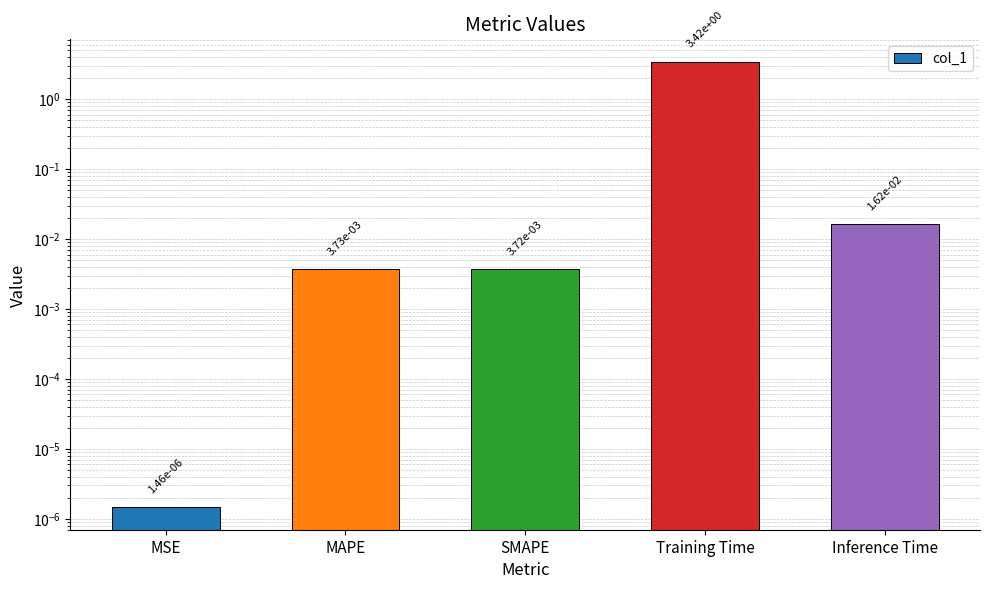

The chart shows a value of 0.0 at Inference Time. True or false?

True